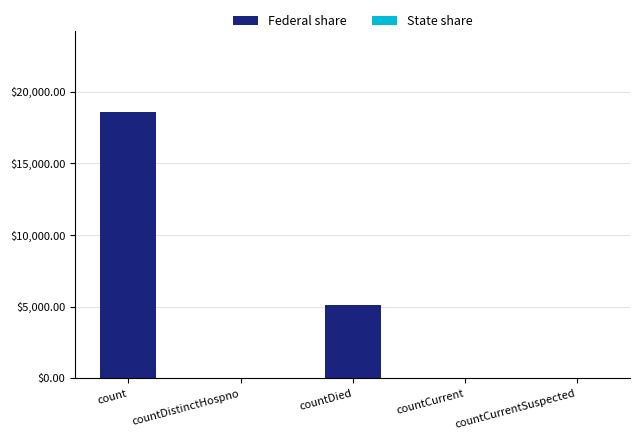

What is the sum of all values?

23848